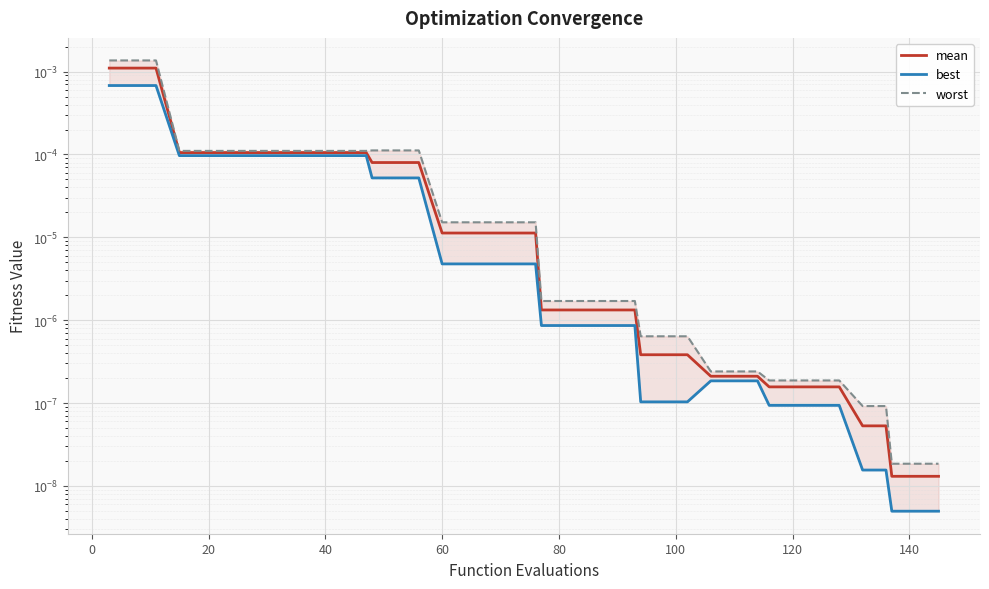

The value of best at 100 is 0.0. True or false?

True